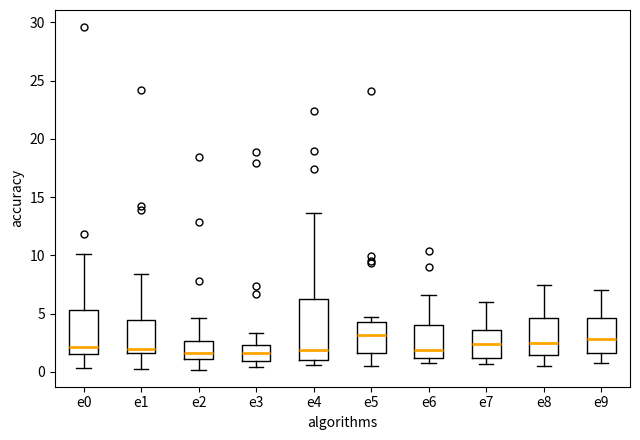

Reading left to right, transcribe this box plot: for each box, give where its median line is, the range the box spans, and where its two whiskers end, as read against the y-axis. The values are not printed on the chart, so give them approximately, as read against the axis.

e0: median 2.0, box 1.5 to 5.5, whiskers 0.5 to 10.0
e1: median 2.0, box 1.5 to 4.5, whiskers 0.0 to 8.5
e2: median 1.5, box 1.0 to 2.5, whiskers 0.0 to 4.5
e3: median 1.5, box 1.0 to 2.5, whiskers 0.5 to 3.5
e4: median 2.0, box 1.0 to 6.5, whiskers 0.5 to 13.5
e5: median 3.0, box 1.5 to 4.5, whiskers 0.5 to 4.5 (just above the box's upper edge)
e6: median 2.0, box 1.0 to 4.0, whiskers 1.0 (just below the box's lower edge) to 6.5
e7: median 2.5, box 1.0 to 3.5, whiskers 0.5 to 6.0
e8: median 2.5, box 1.5 to 4.5, whiskers 0.5 to 7.5
e9: median 3.0, box 1.5 to 4.5, whiskers 0.5 to 7.0